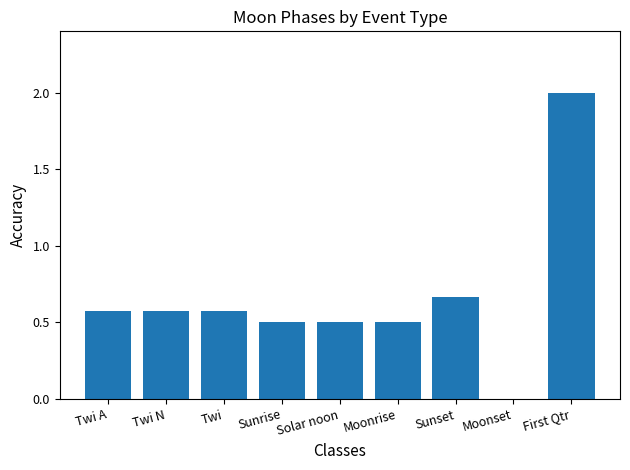

What is the greatest value displayed?

2.0